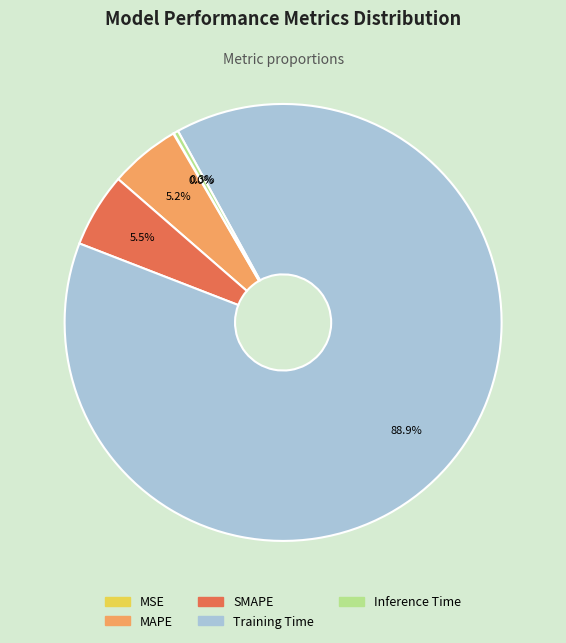

How much of the chart is everything except Inference Time?

99.7%